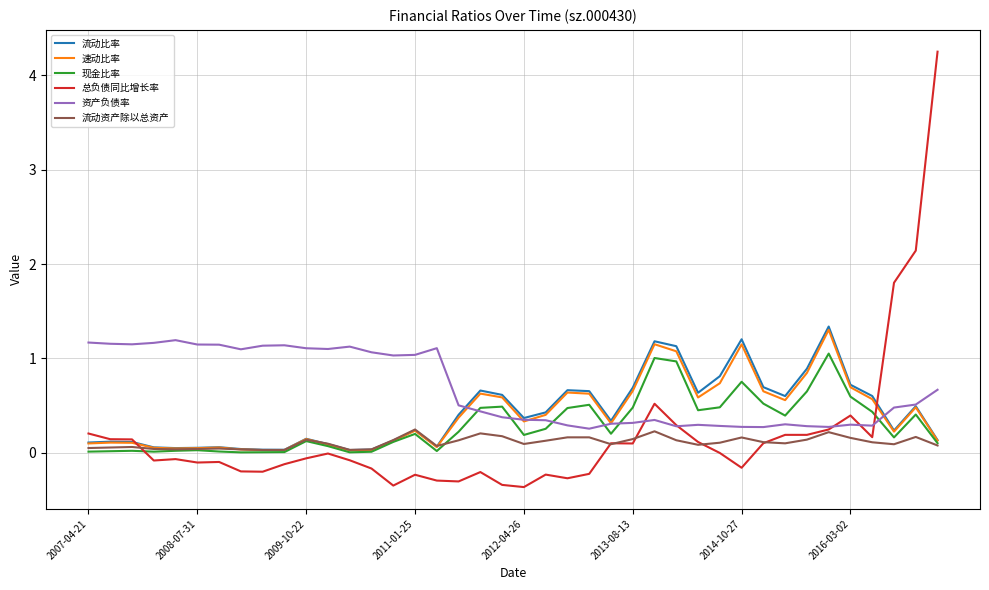

Which series has the largest total across all categories?

资产负债率